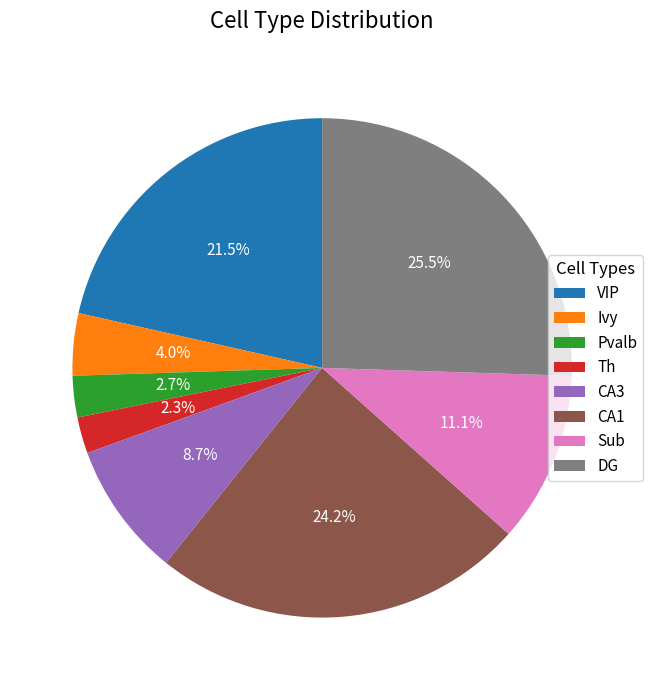

Is there a majority slice in this chart?

No